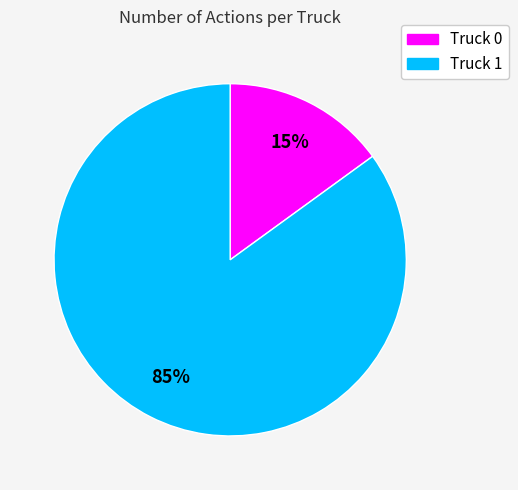

Is the sum of Truck 0 and Truck 1 greater than half?

Yes